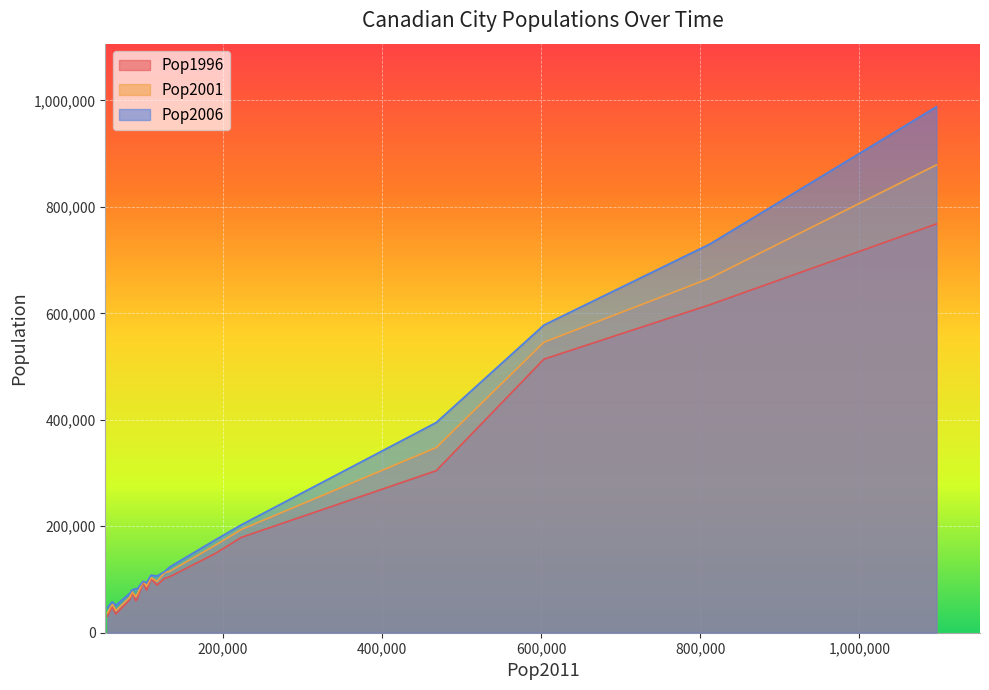

What is the difference between the Pop2001 values at 92490 and 61466?

18905